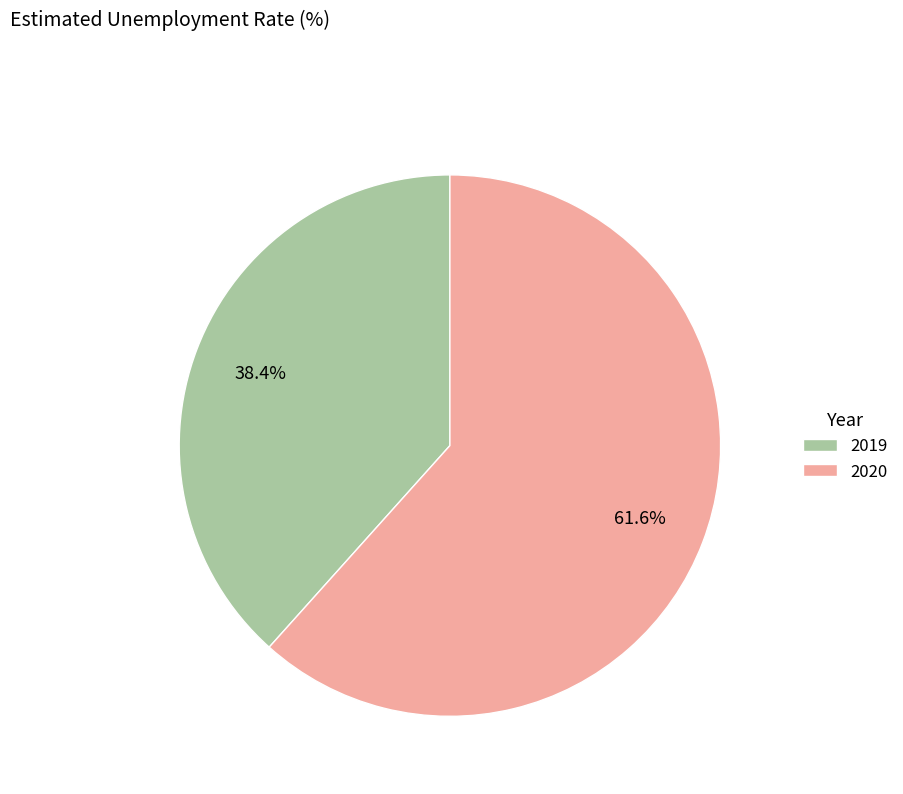

How many slices are in this pie chart?

2